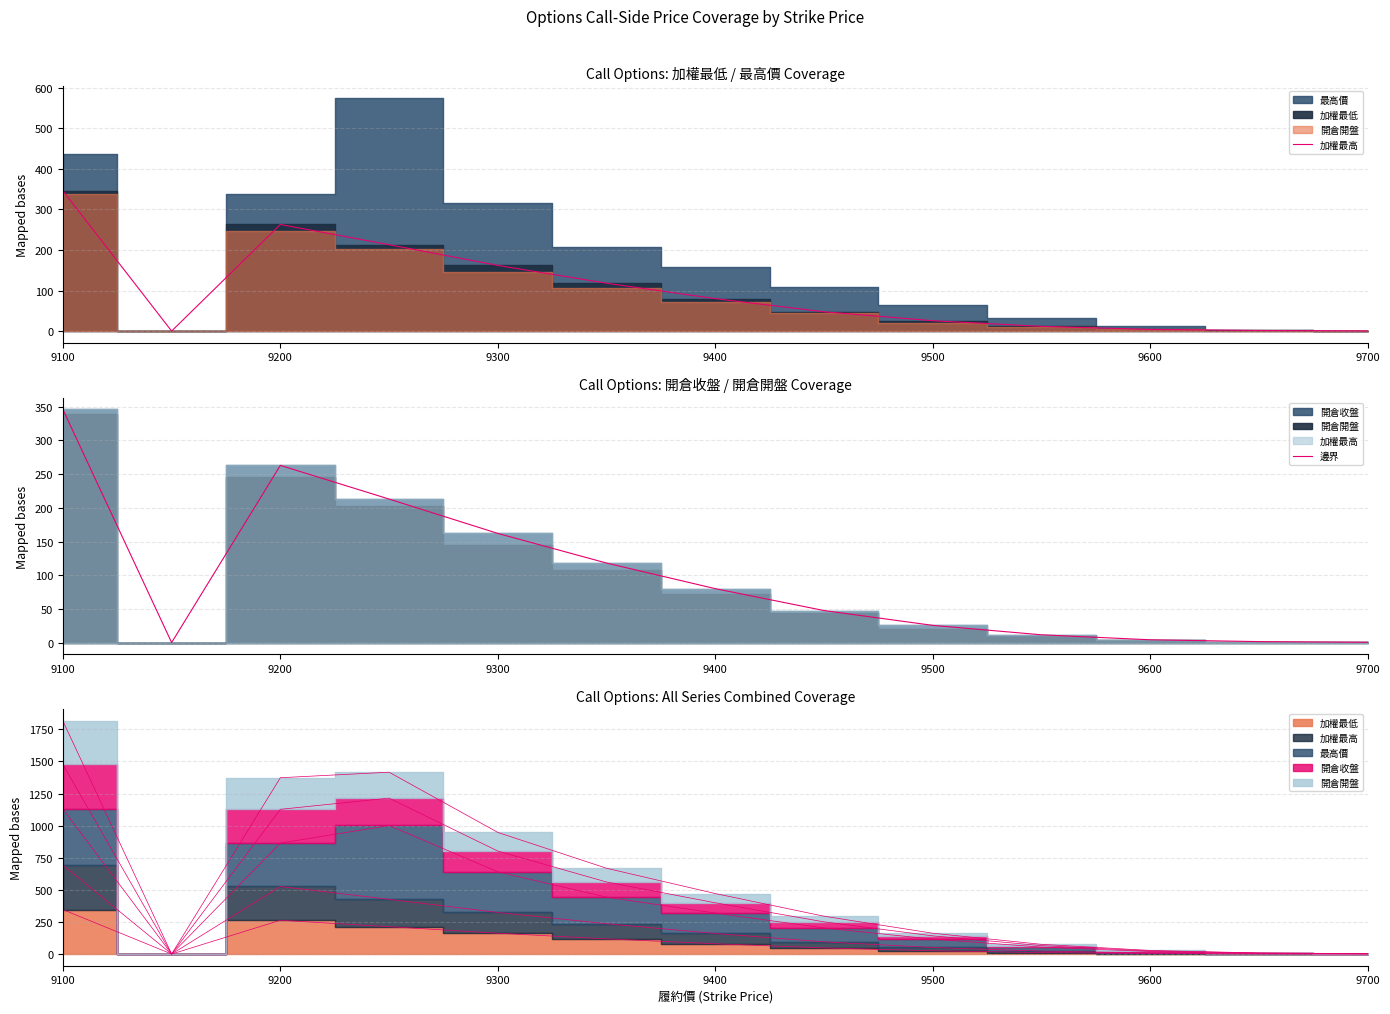

What is the difference between the second highest and second lowest values in the 邊界 series?

262.6